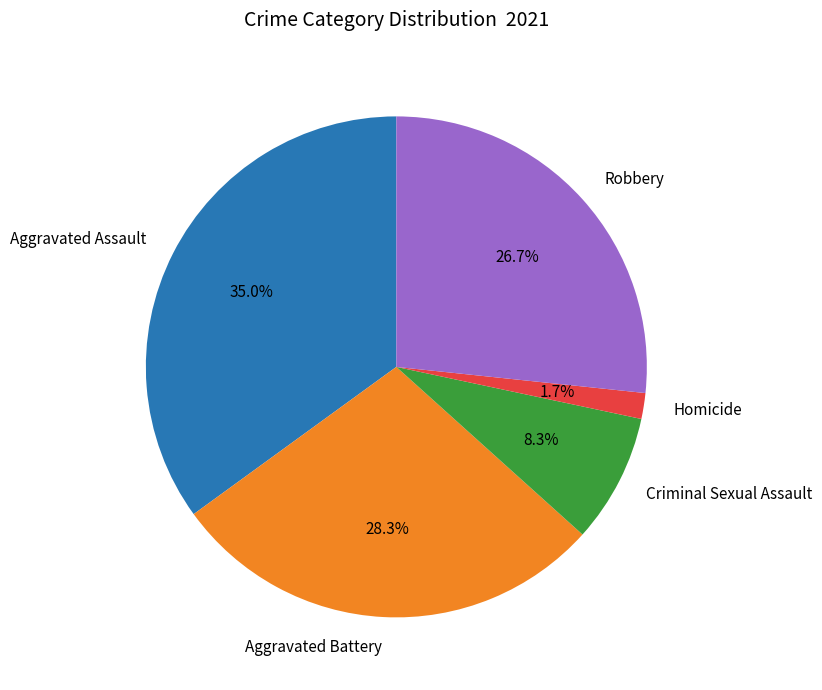

What percentage is the Aggravated Battery slice, to the nearest percent?

28%